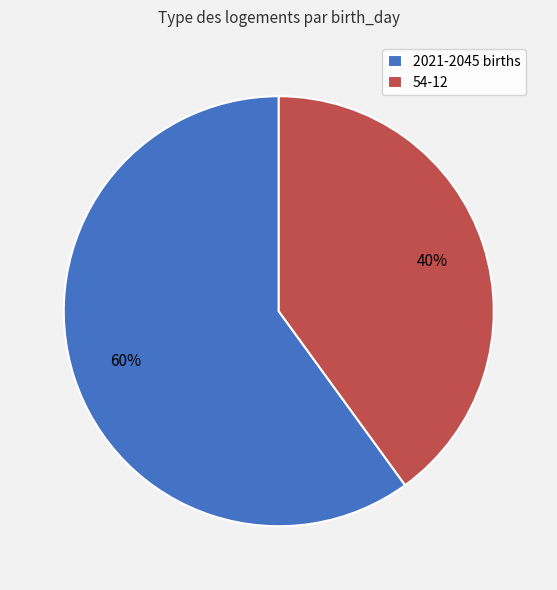

Between 2021-2045 births and 54-12, which is larger?

2021-2045 births